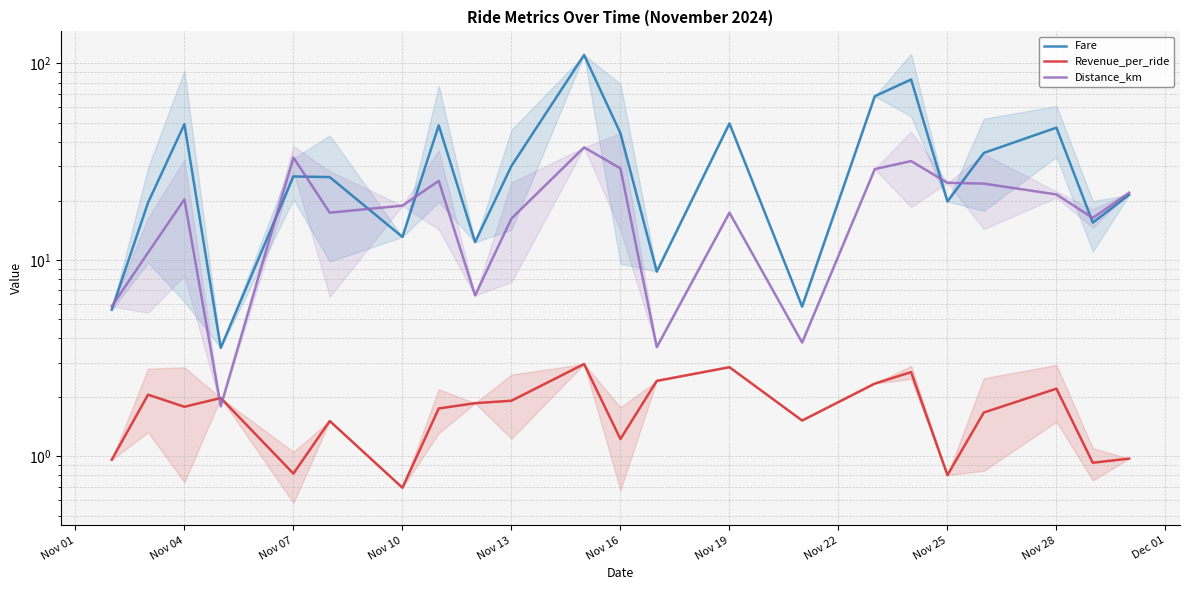

True or false: Fare and Distance_km intersect in this chart.

True